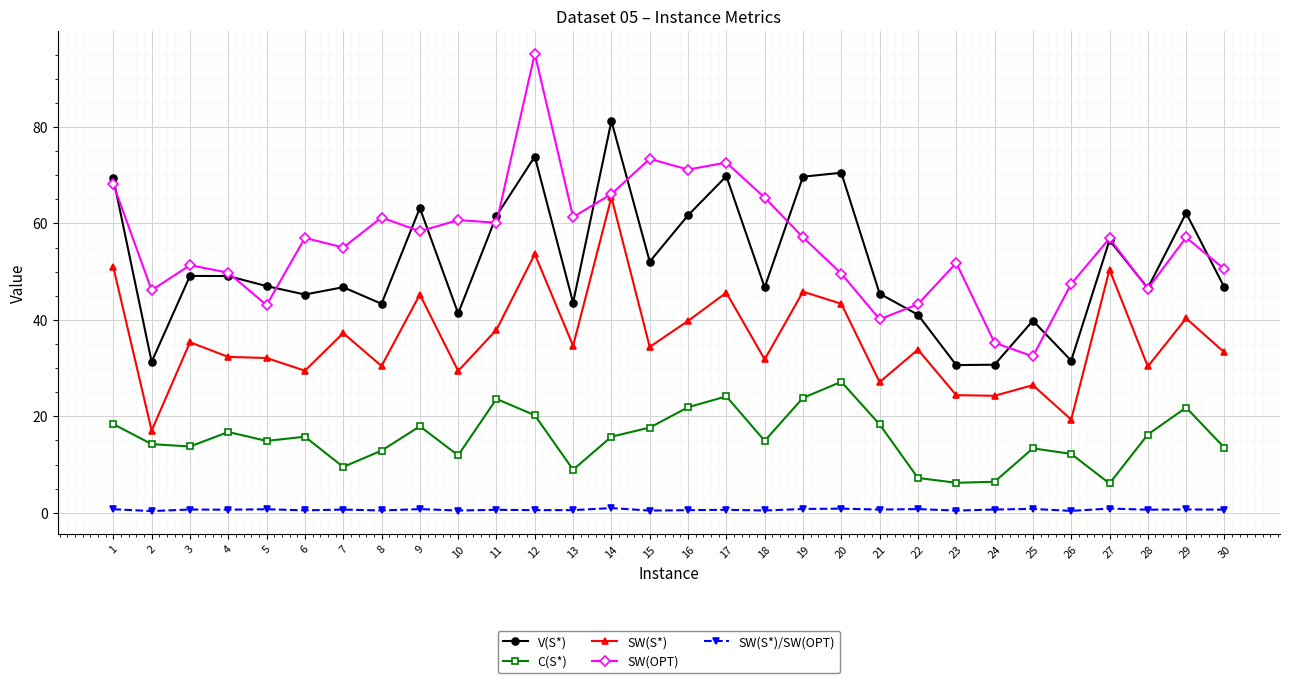

What is the difference between the second highest and minimum values in the SW(S*) series?

36.6